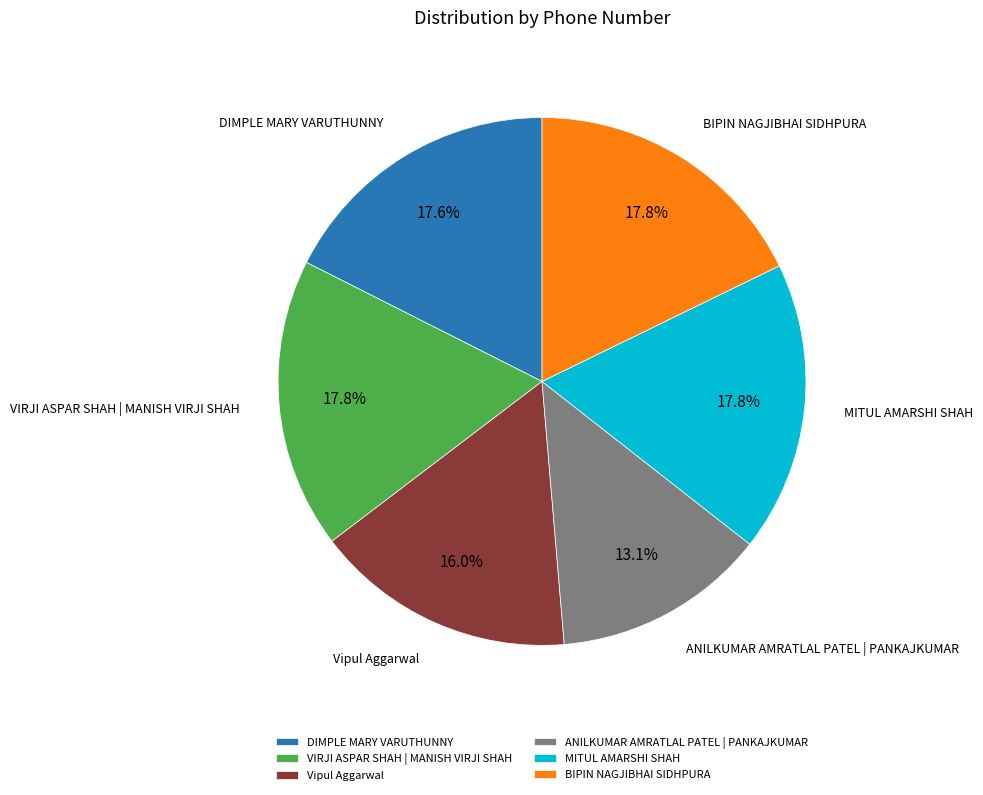

Count the number of slices in the pie.

6